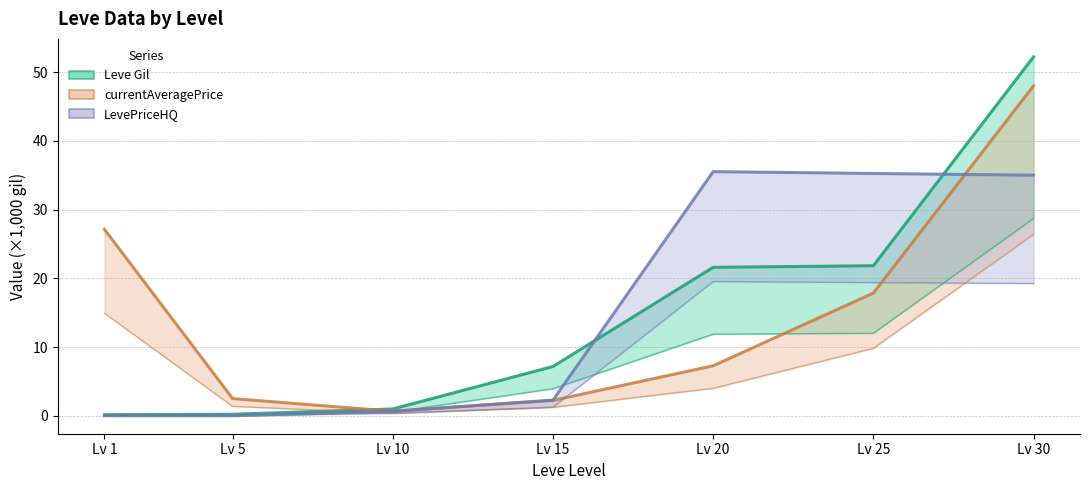

What is the difference between the currentAveragePrice (lower) values at Lv 1 and Lv 30?

11.5